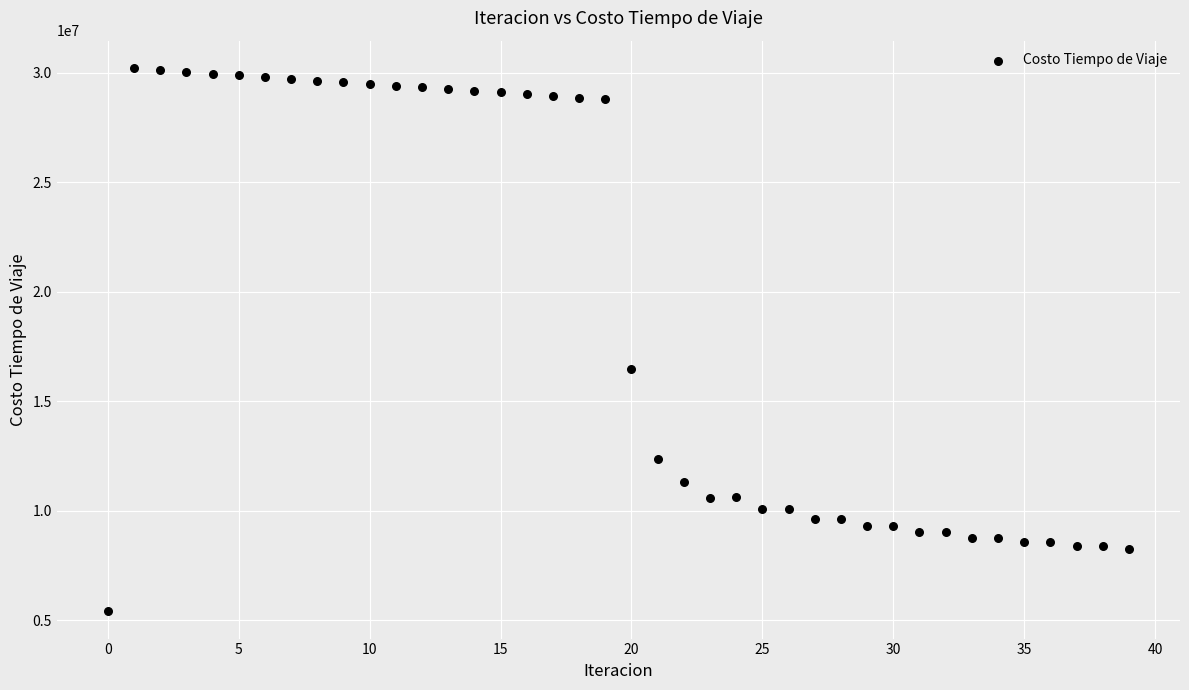

What Y value in the scatter plot is closest to 17820294?

16467128.5